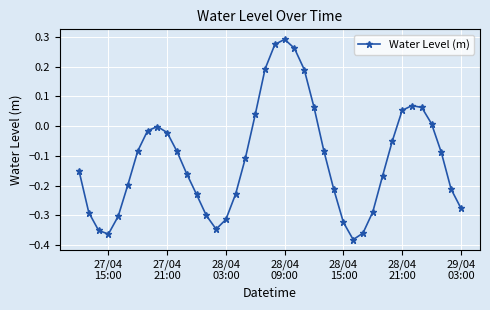

Count the number of categories in the chart.

40